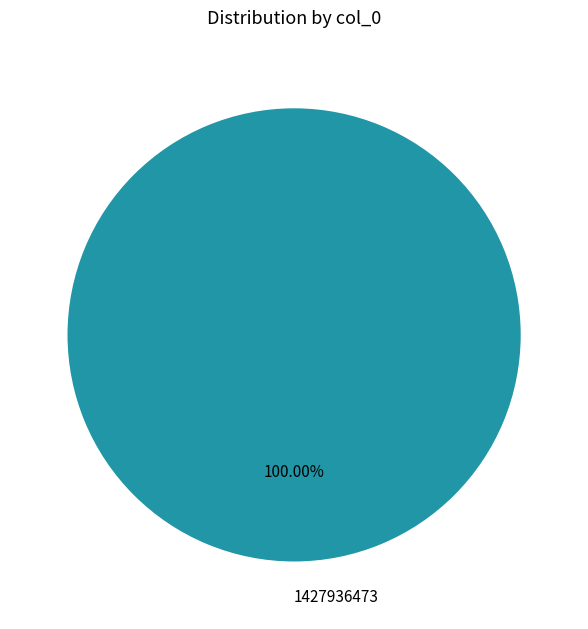

Rank the categories by value from lowest to highest.

1427936473